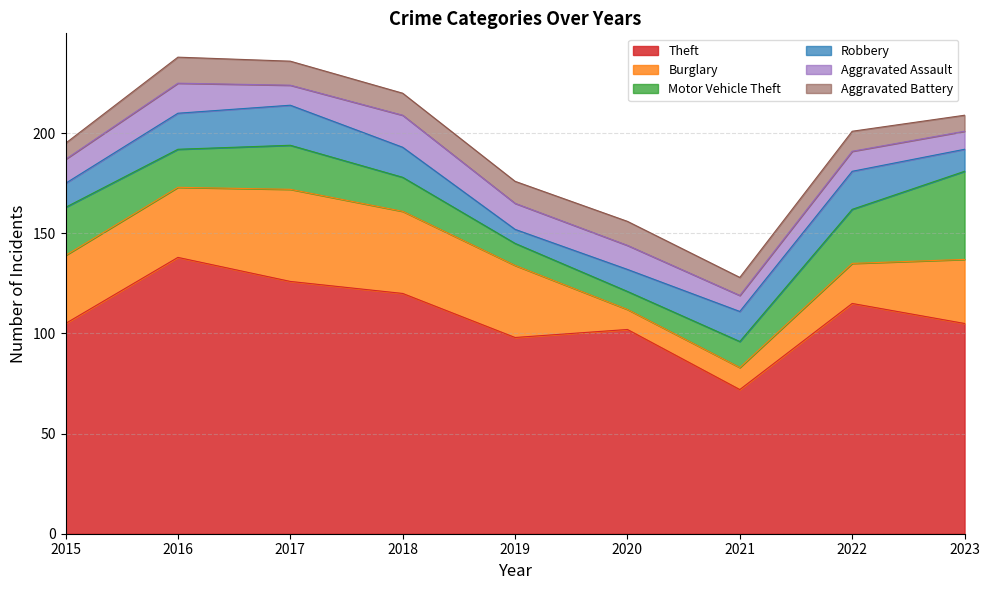

The Aggravated Assault series shows 15 at 2022. True or false?

False